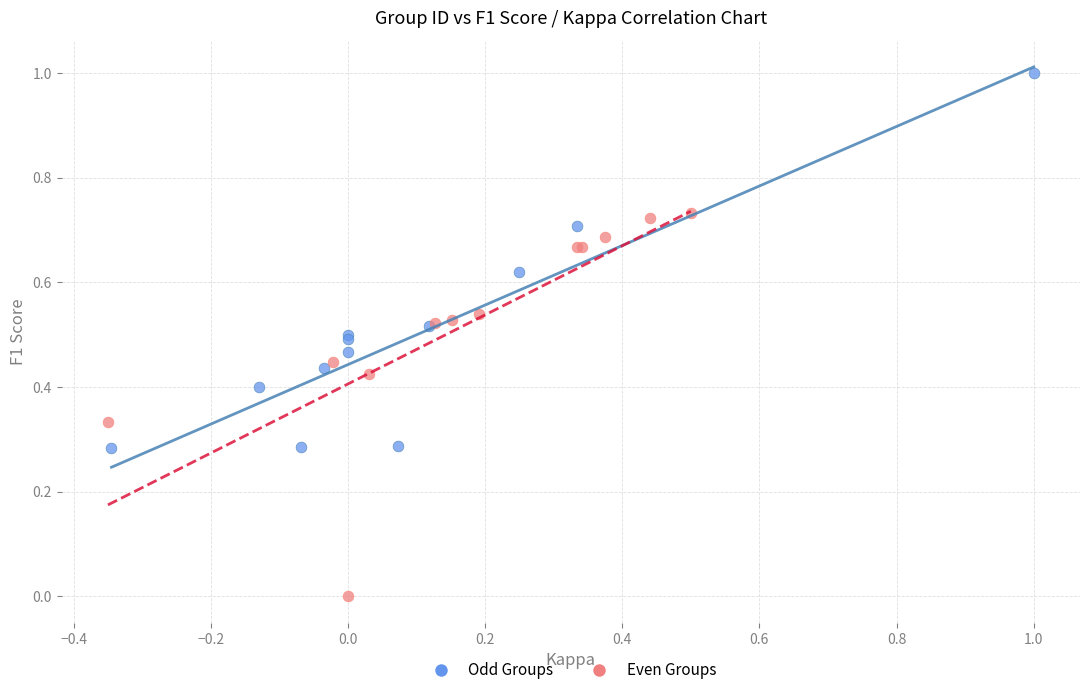

What are all the series names shown in the legend?

Odd Groups, Even Groups